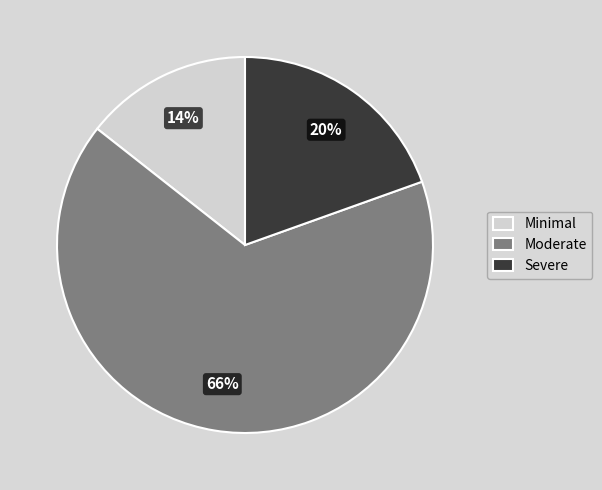

Rank the categories by value from lowest to highest.

Minimal, Severe, Moderate